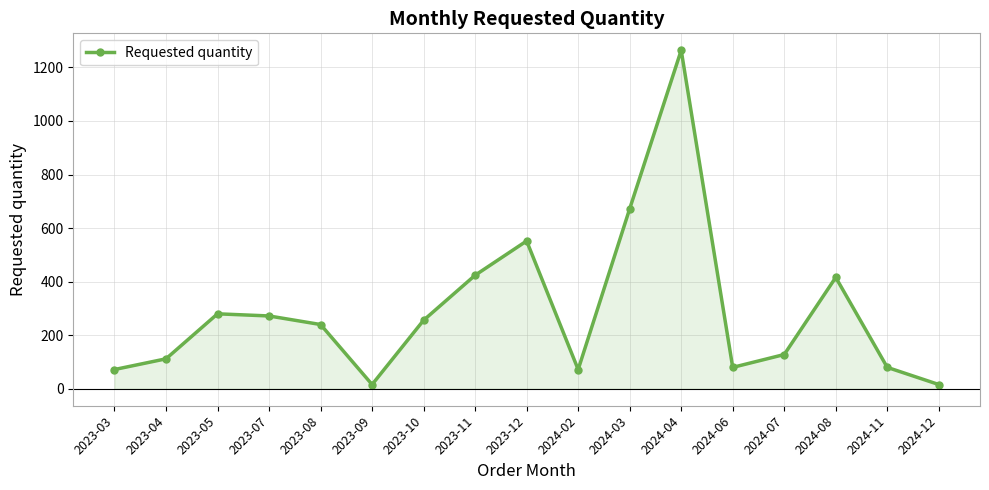

Reading left to right, extract all data points from this chart.

72	112	280	272	240	16	256	424	552	72	672	1264	80	128	416	80	16